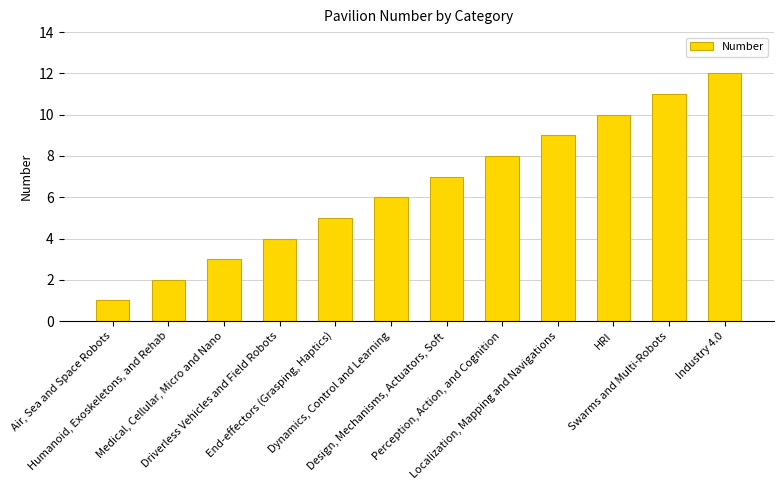

What is the ratio of the value at HRI to the value at Dynamics, Control and Learning?

1.7